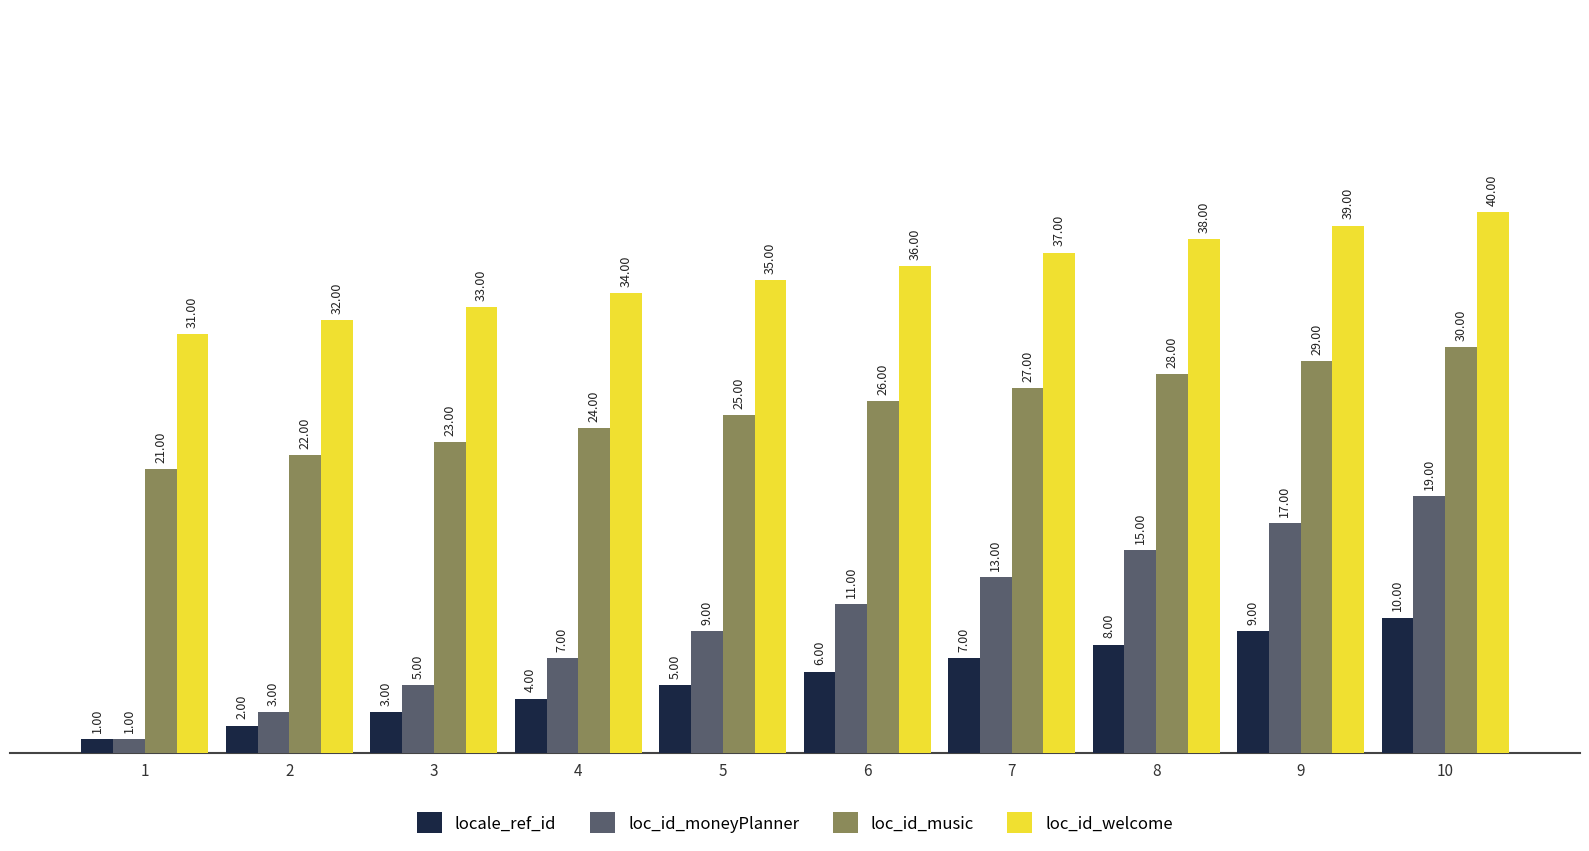

Are the bars horizontal?

No